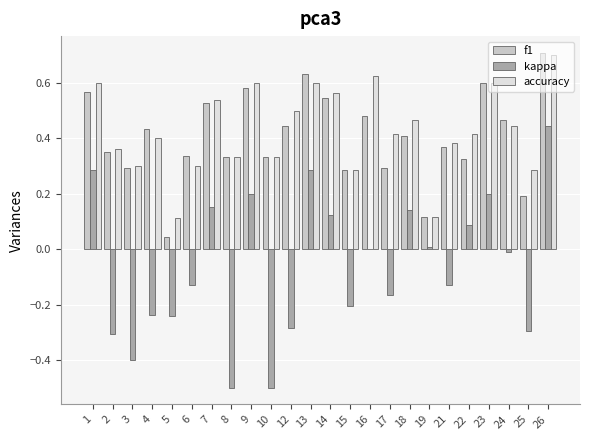

The f1 series shows 0.2 at 4. True or false?

False